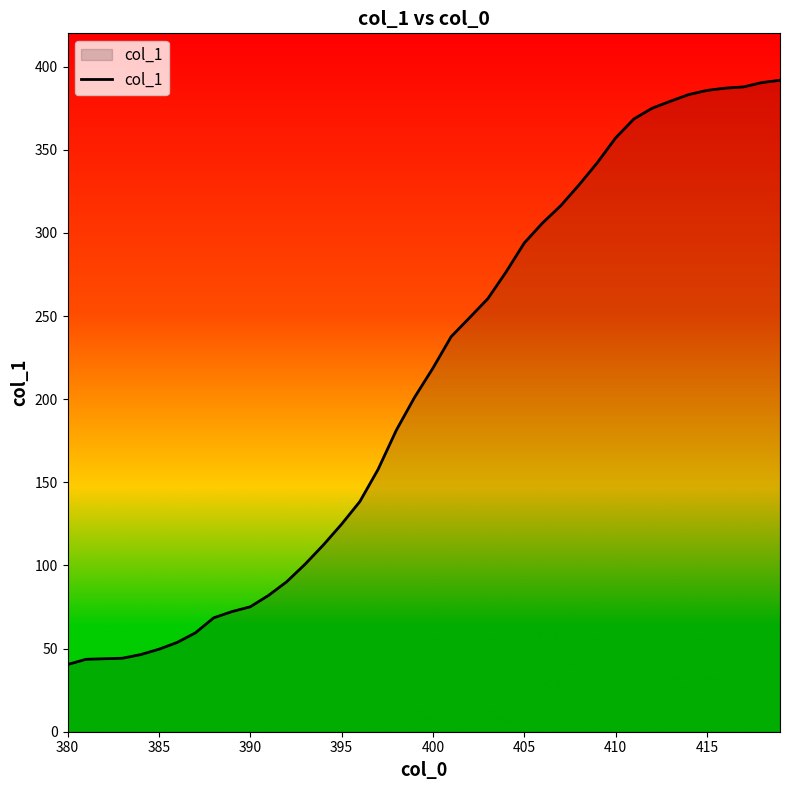

What is the smallest value displayed?

40.4